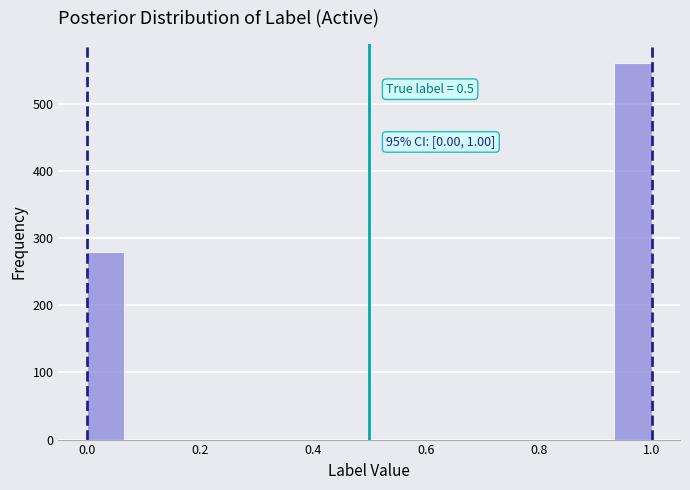

Around what value on the x-axis is the tallest bar? Give the approximate position of its centre, as read against the axis.

0.96